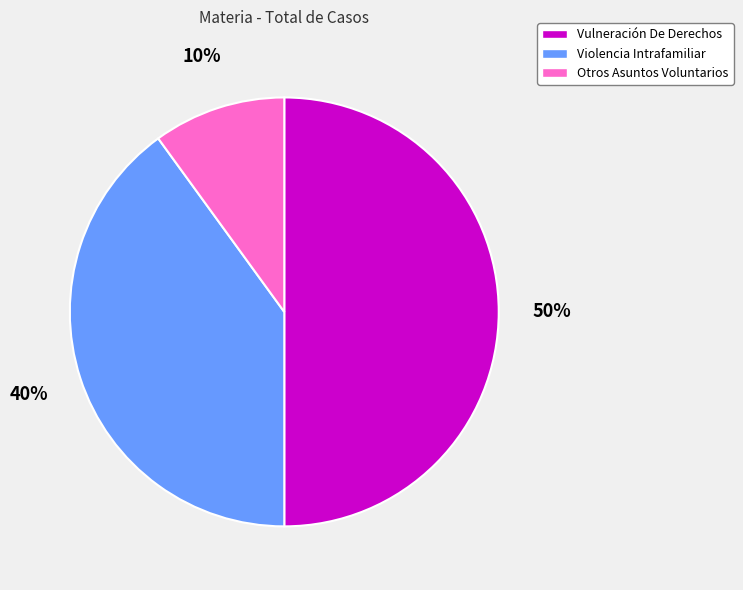

Is Violencia Intrafamiliar the majority of the pie?

No